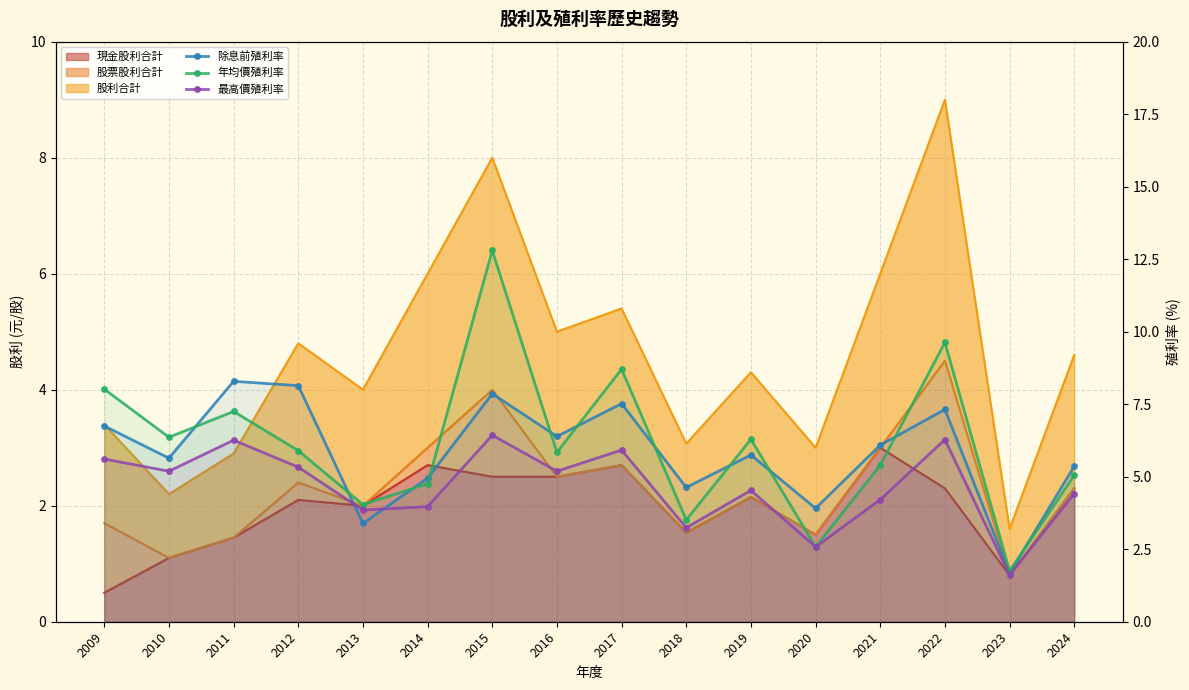

Where is the first local maximum for 年均價殖利率?

2011